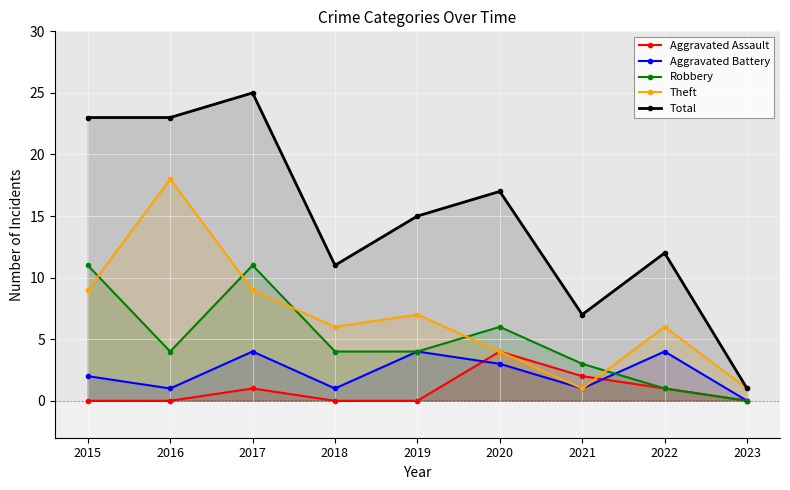

Which series has the widest spread of values?

Total